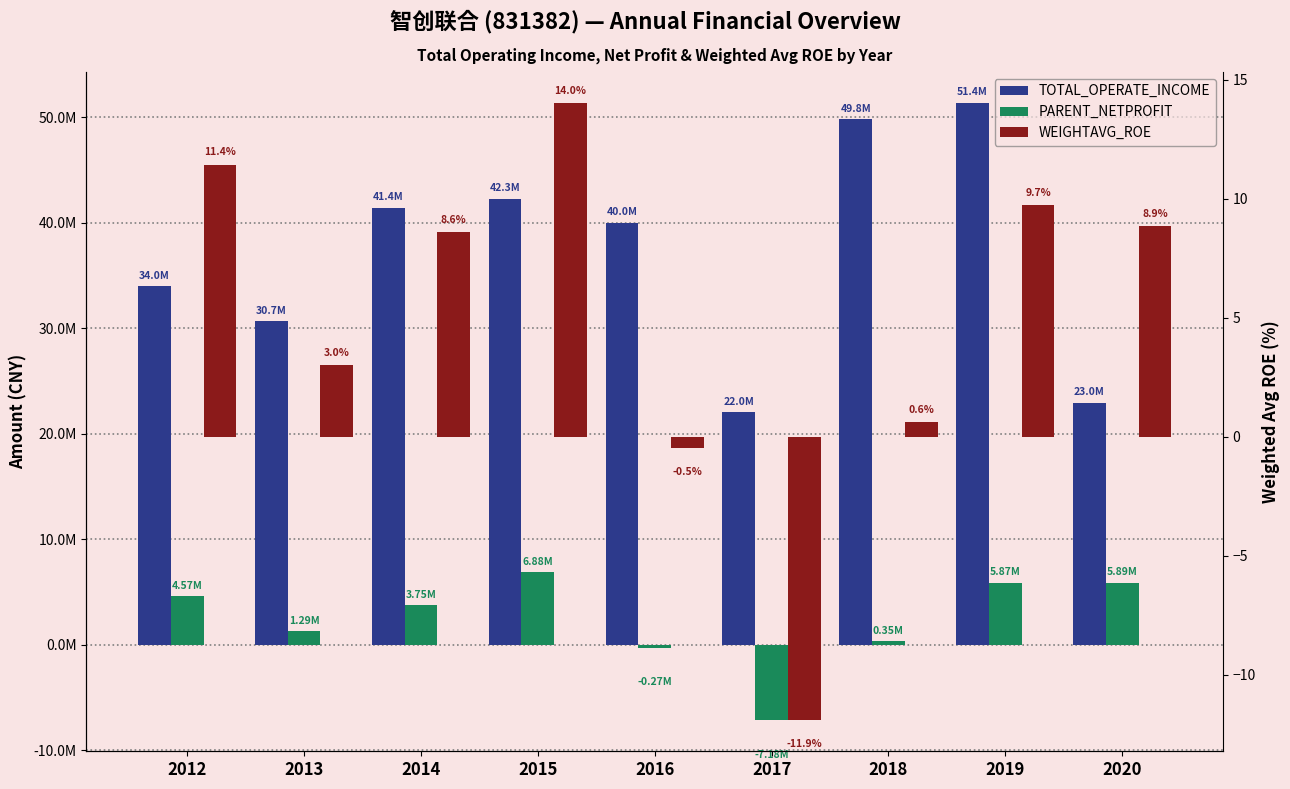

At which label does PARENT_NETPROFIT first exceed 3750686?

2012